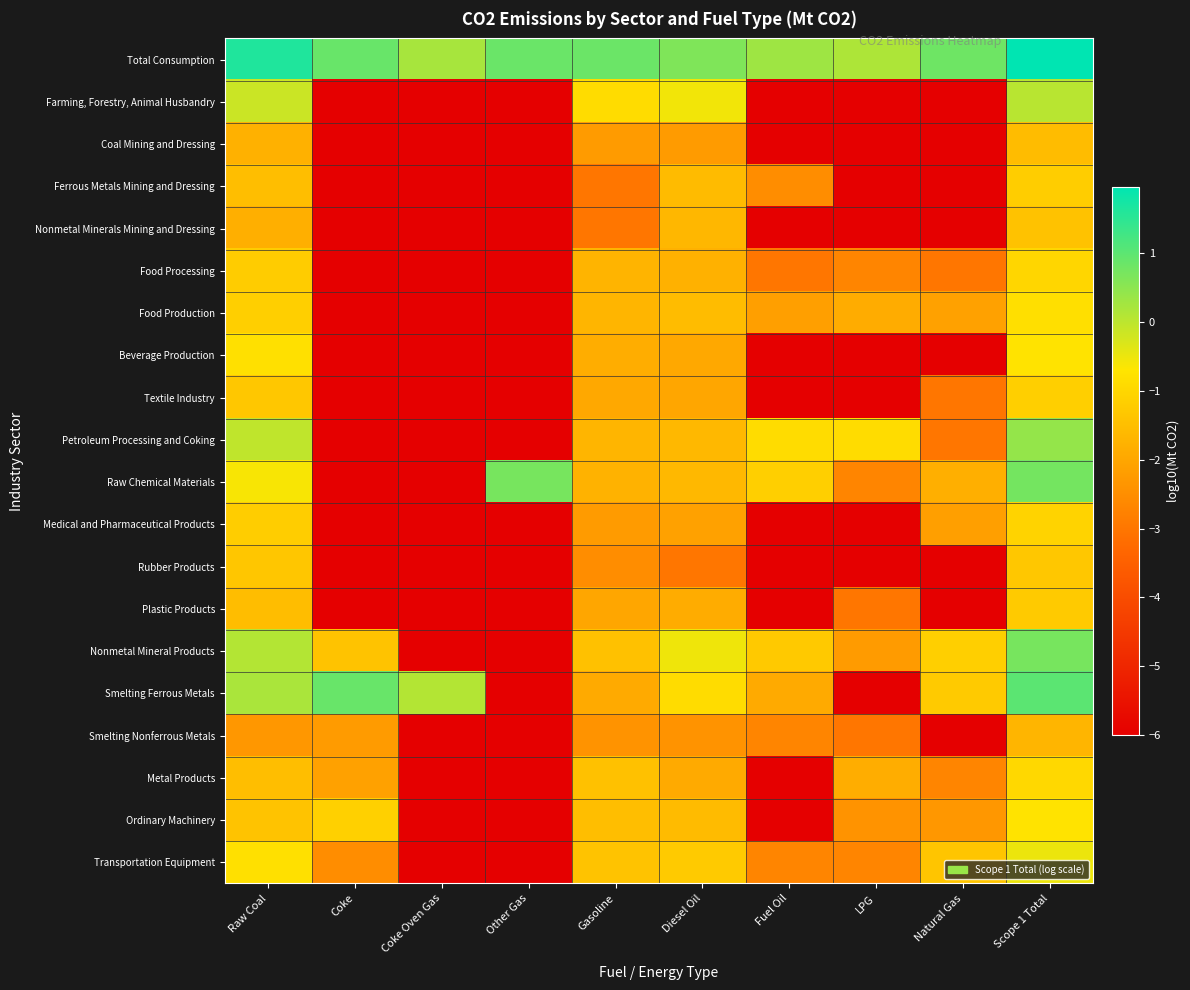

Rank the series by their maximum value, from highest to lowest.

Total Consumption, Smelting Ferrous Metals, Raw Chemical Materials, Nonmetal Mineral Products, Petroleum Processing and Coking, Farming, Forestry, Animal Husbandry, Transportation Equipment, Beverage Production, Ordinary Machinery, Food Production, Metal Products, Food Processing, Medical and Pharmaceutical Products, Textile Industry, Ferrous Metals Mining and Dressing, Plastic Products, Rubber Products, Nonmetal Minerals Mining and Dressing, Coal Mining and Dressing, Smelting Nonferrous Metals